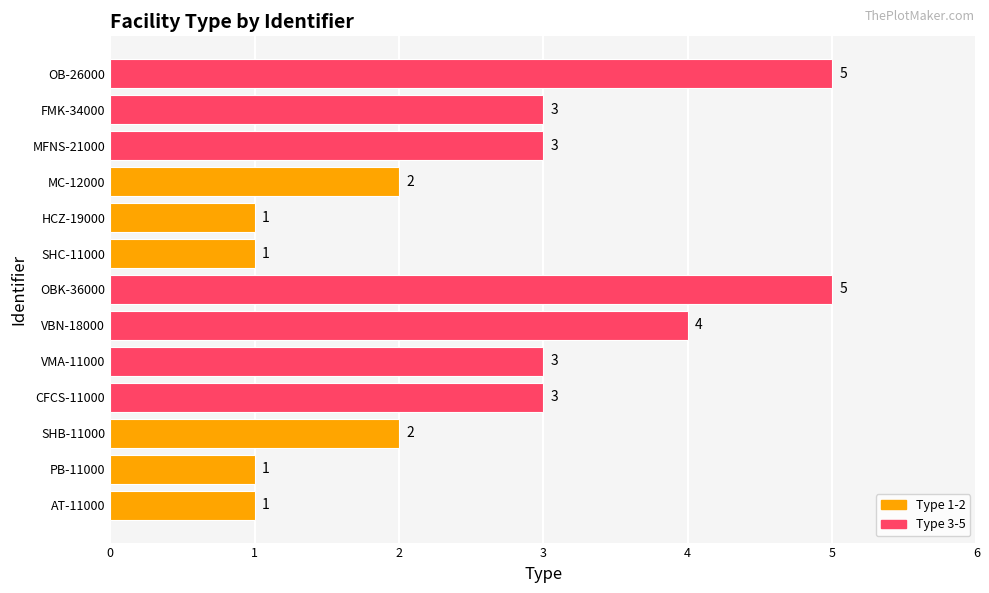

What is the difference between the maximum and minimum values?

4